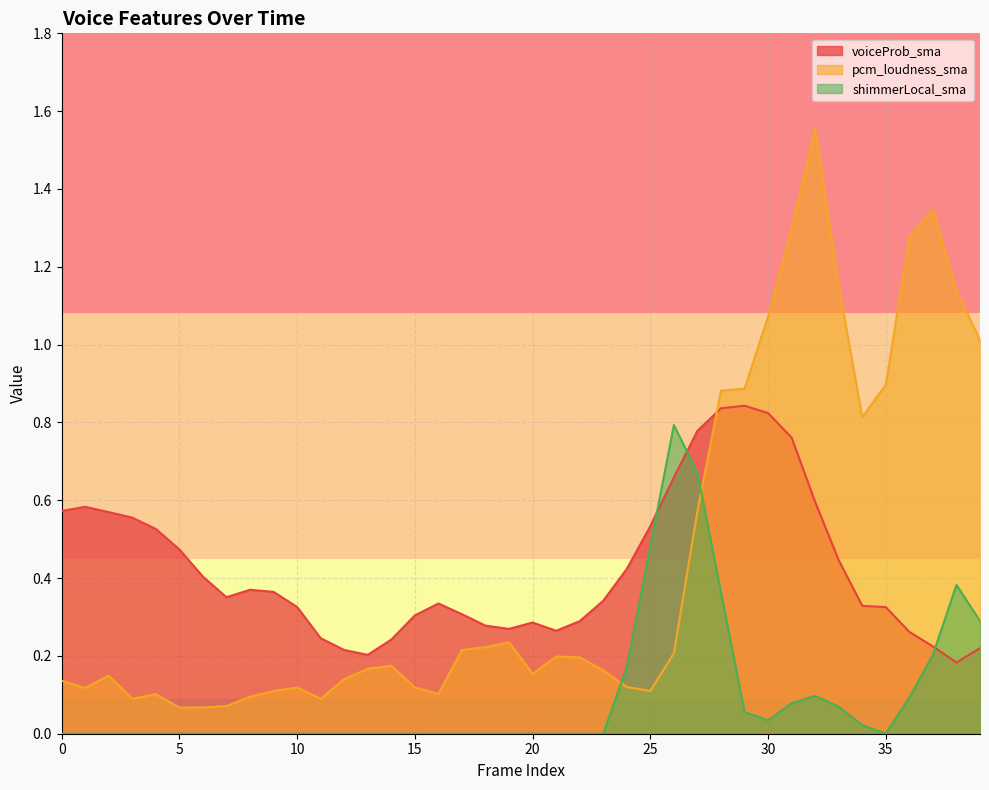

What are all the series names shown in the legend?

voiceProb_sma, pcm_loudness_sma, shimmerLocal_sma